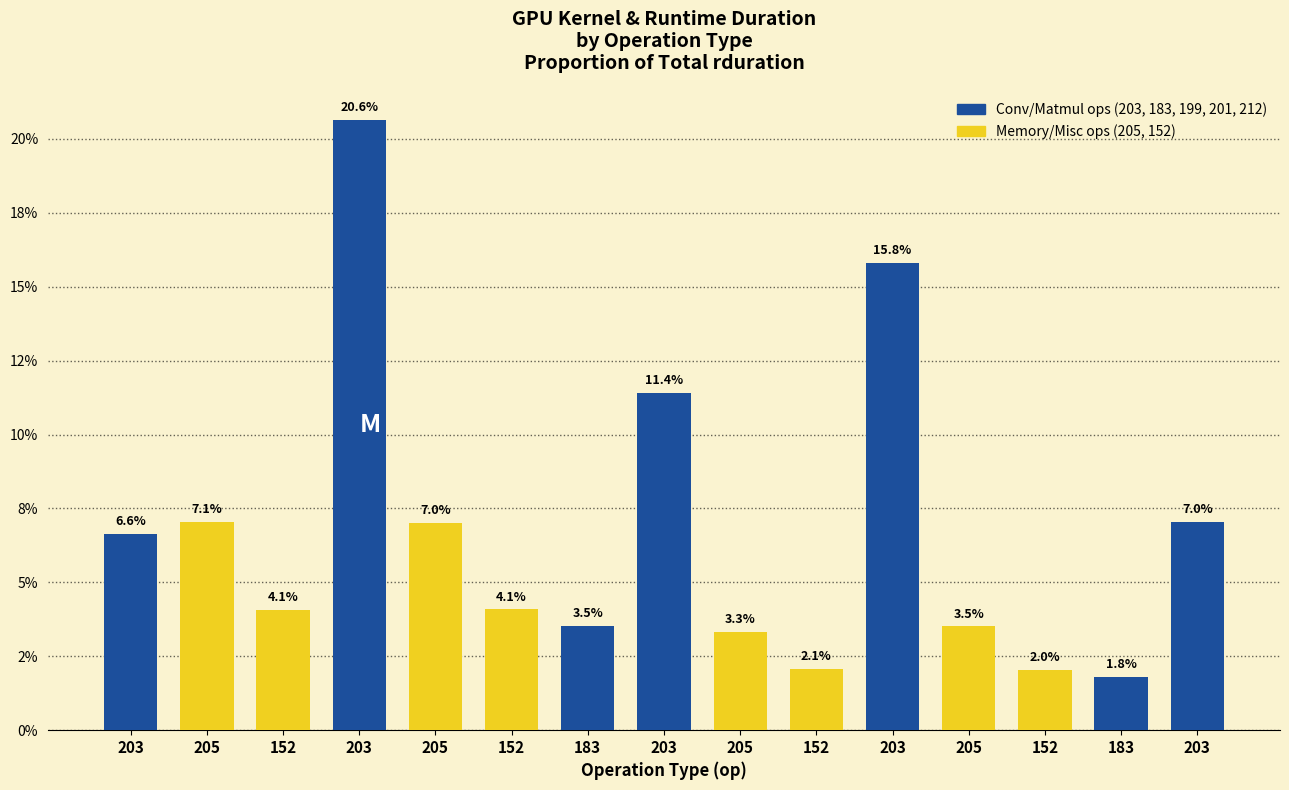

At which category does the chart reach its peak across all series?

203